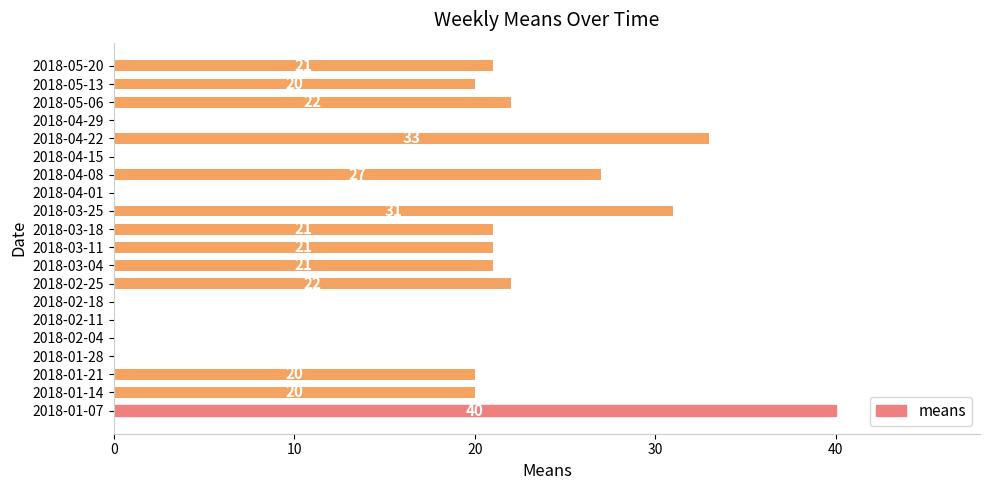

Between 2018-01-07 and 2018-01-28, which is larger?

2018-01-07